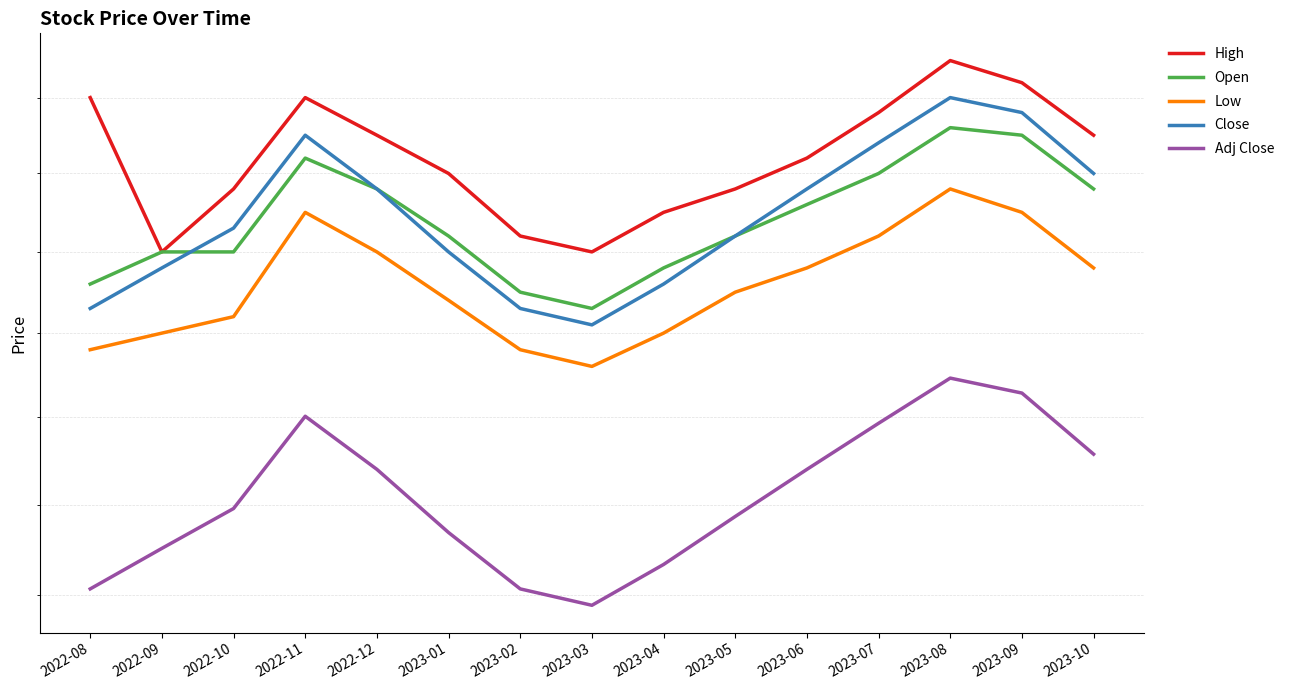

At 2023-05, list the series in order from largest to smallest.

High, Open, Close, Low, Adj Close